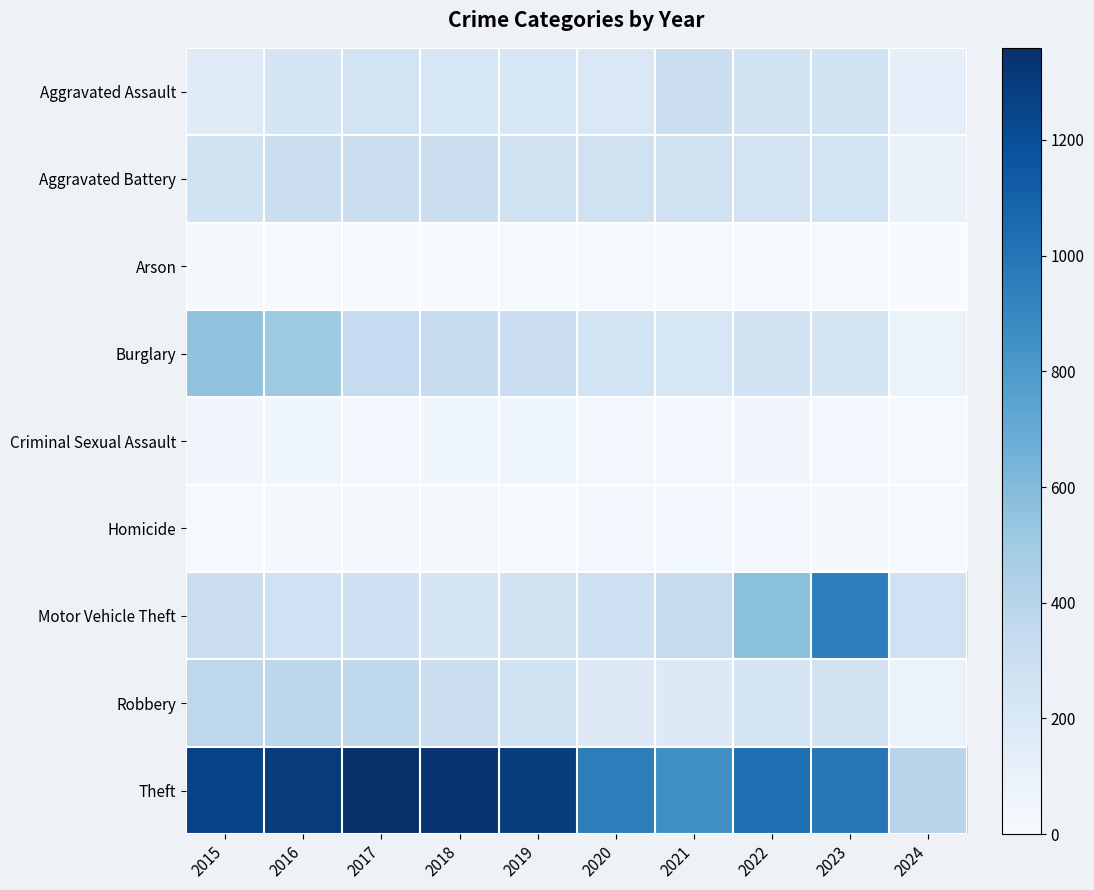

Which category has the highest value across all series?

2017